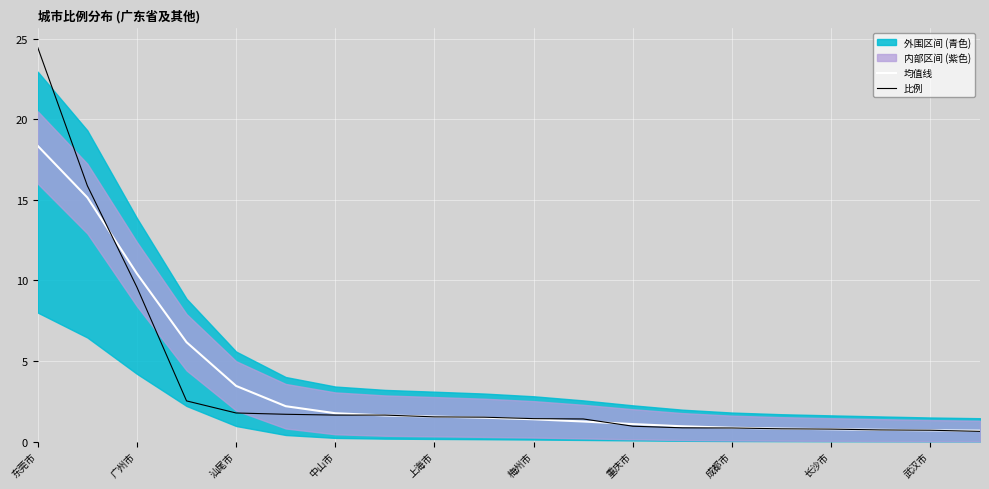

How many lines are shown in the chart?

2